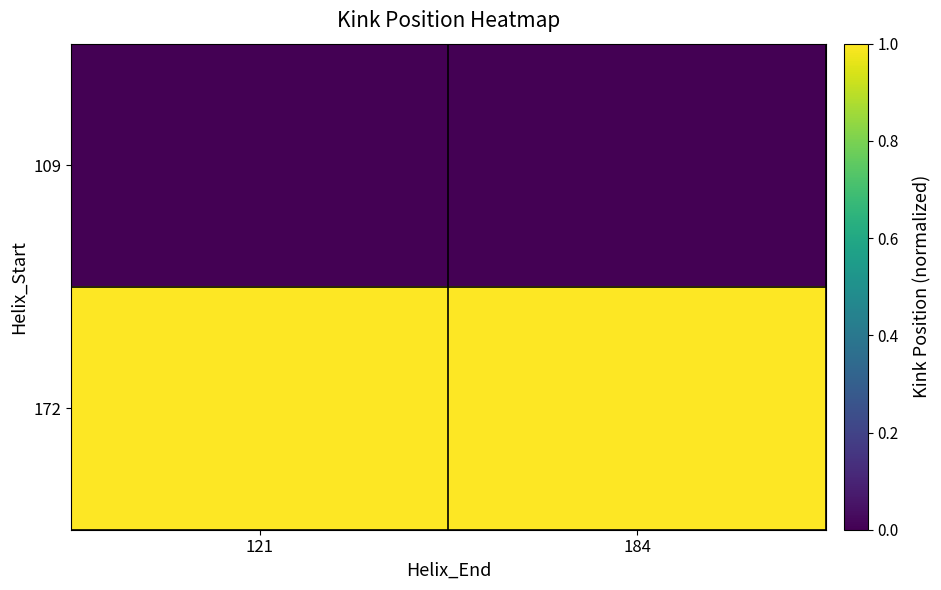

List the series in order of their overall mean, highest first.

172, 109